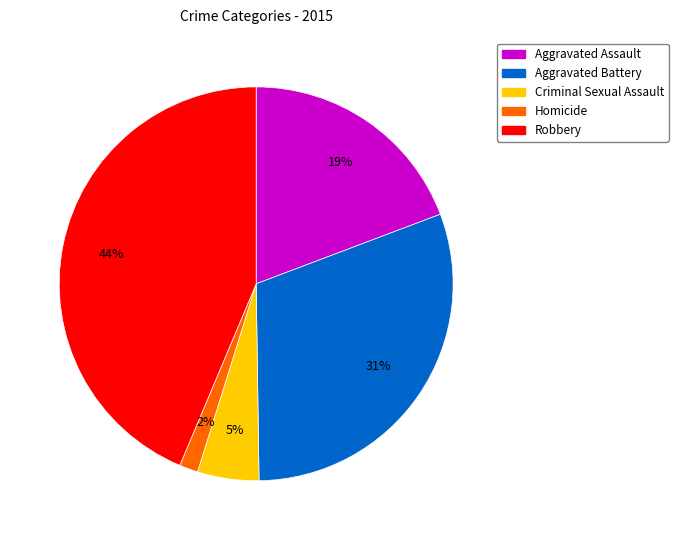

Approximately how many times larger is the value at Criminal Sexual Assault compared to Aggravated Assault?

0.3